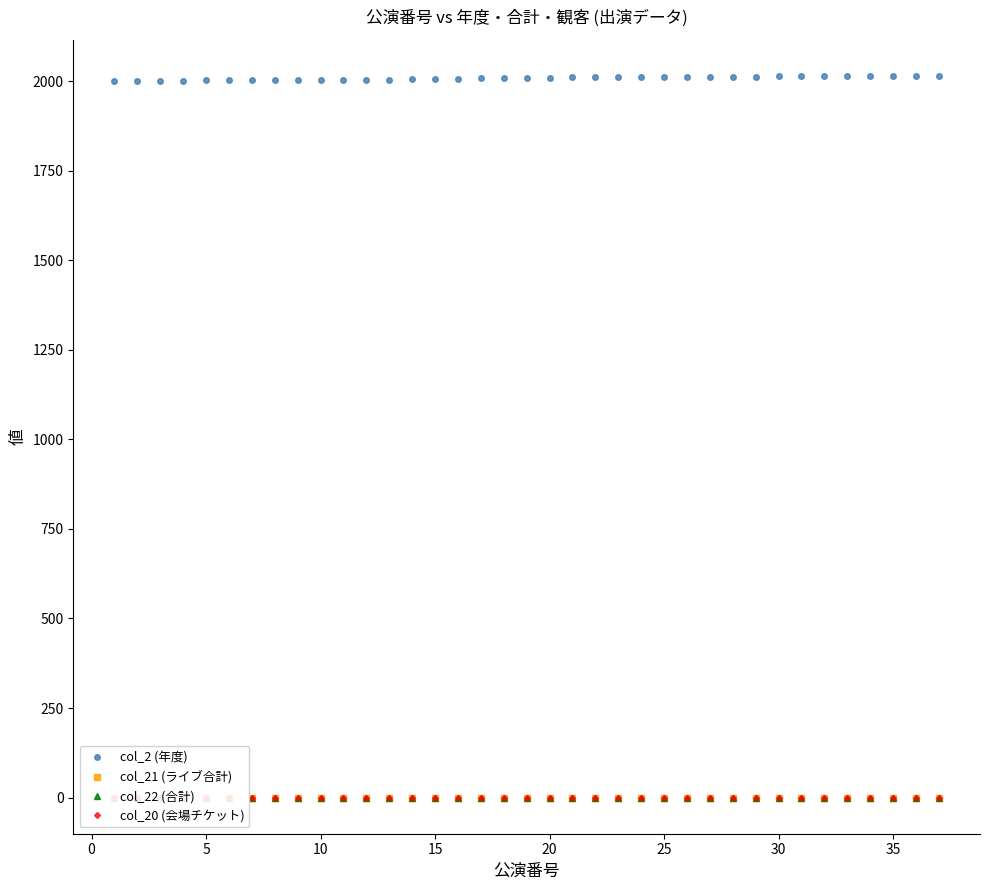

What is the highest value of the col_2 (年度) series?

2014